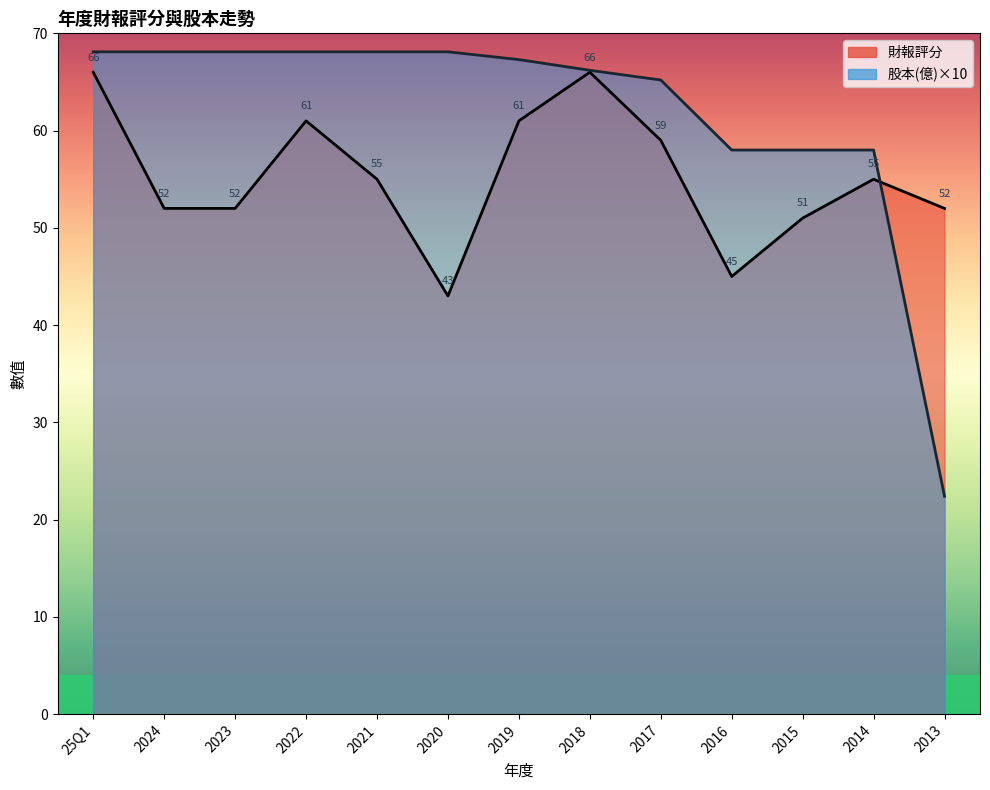

Is the value of 財報評分 at 2024 greater than the value of 股本(億) at 2015?

No